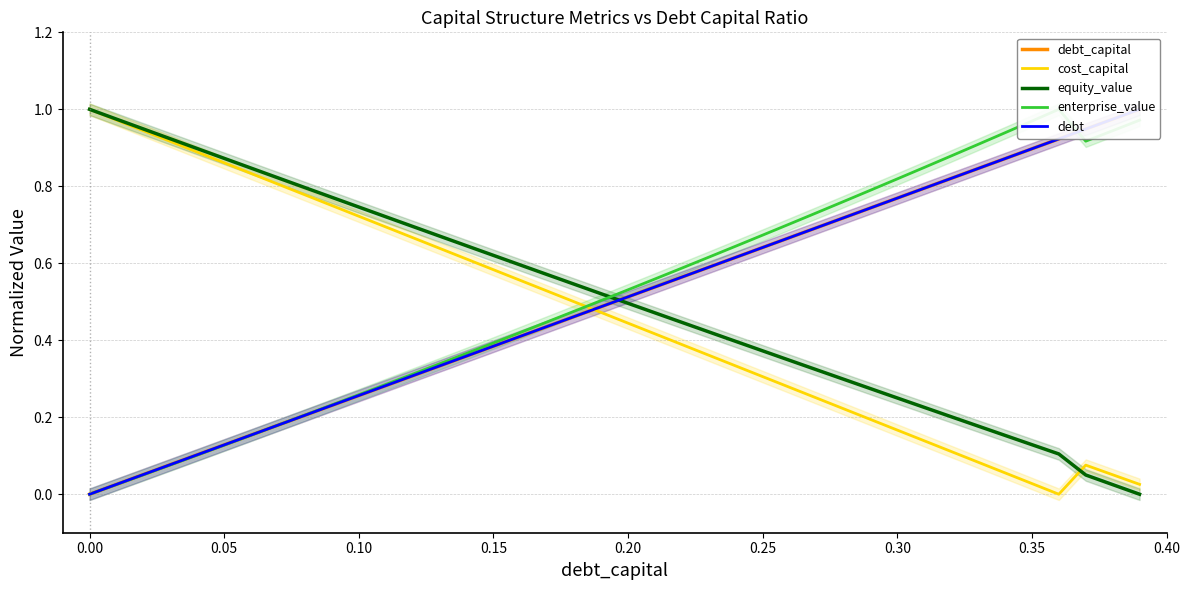

Is it true that equity_value equals 1.1 at 0.15?

False